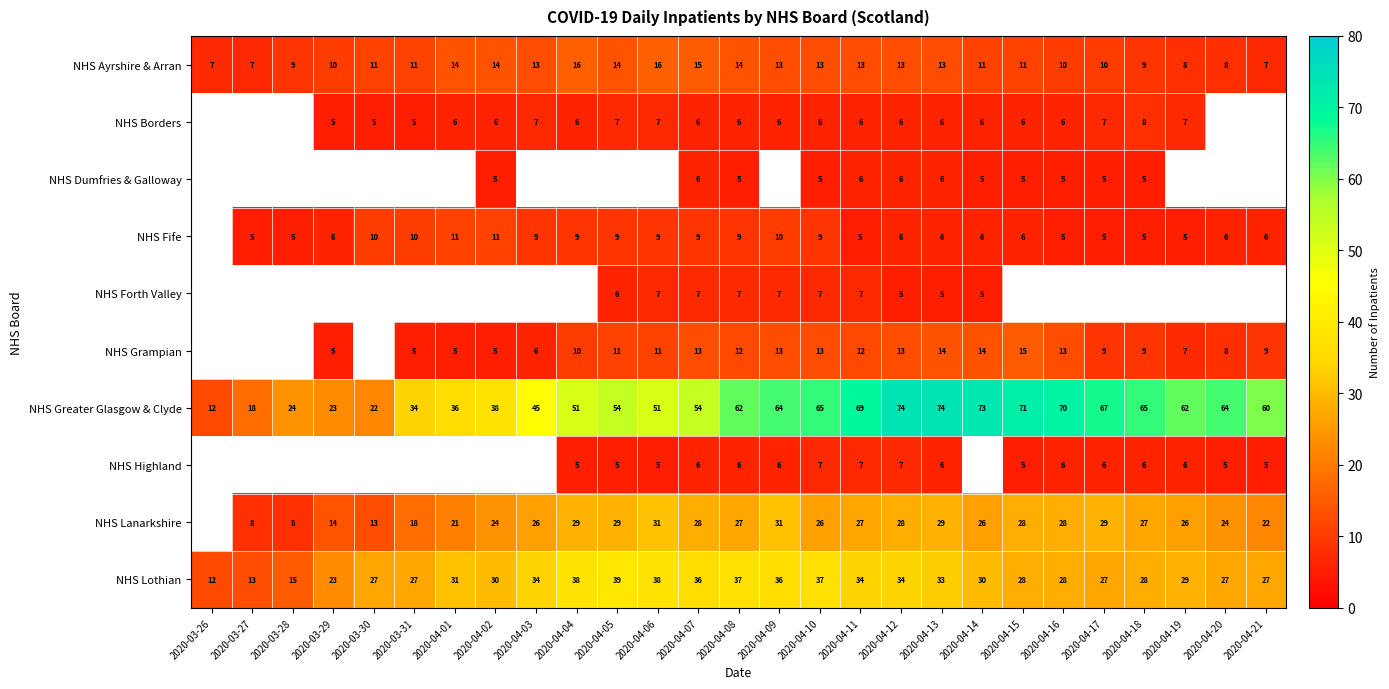

The value of NHS Highland at 2020-04-11 is 7. True or false?

True